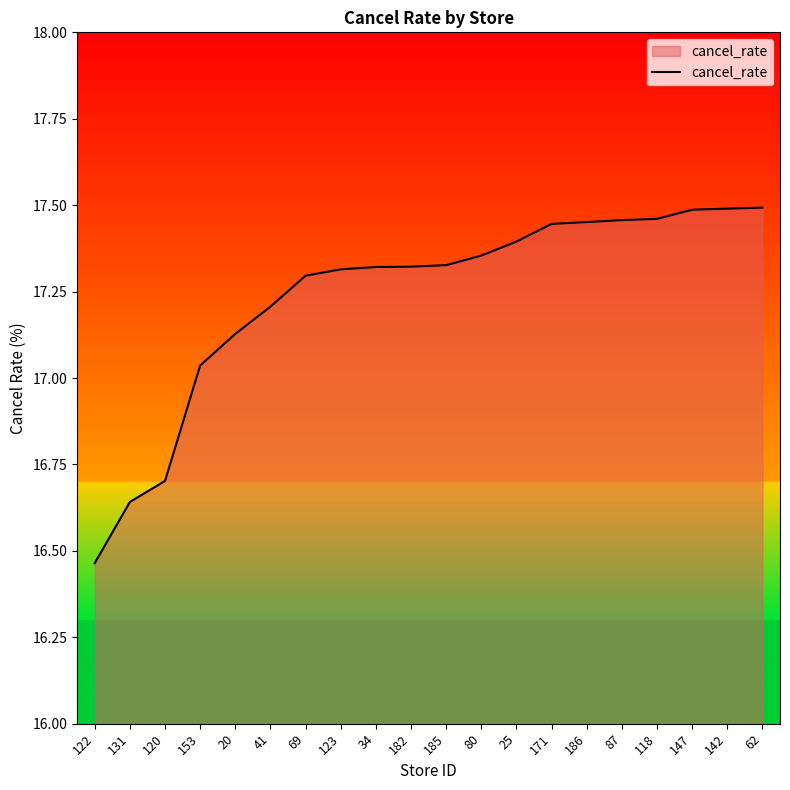

What position from the left is 41?

6